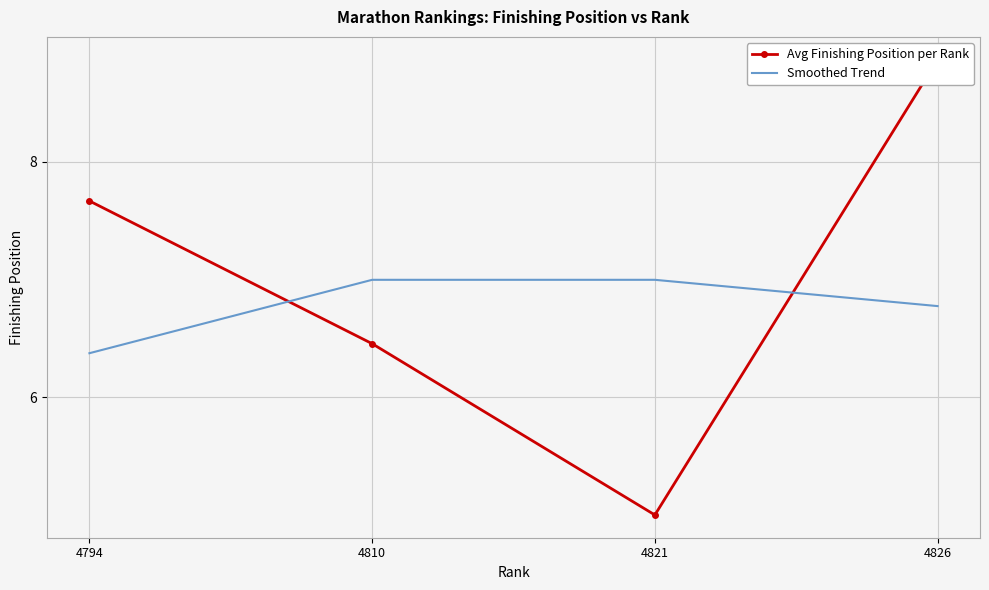

True or false: Smoothed Trend has a value of 12.1 at 4821.

False